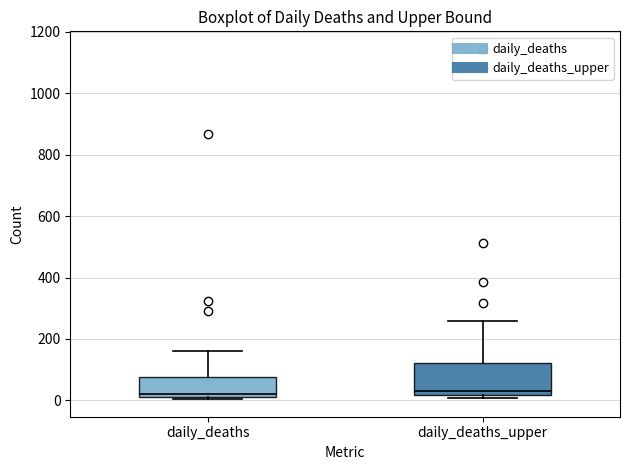

Comparing the boxes themselves (not the whiskers), which one is the tallest?

daily_deaths_upper